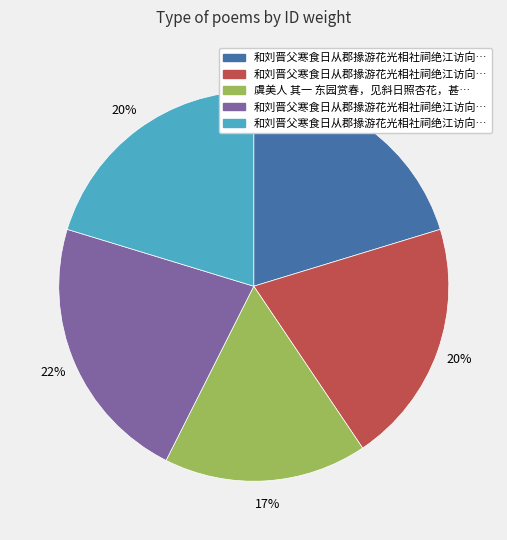

To the nearest percent, what is the average slice percentage?

20%